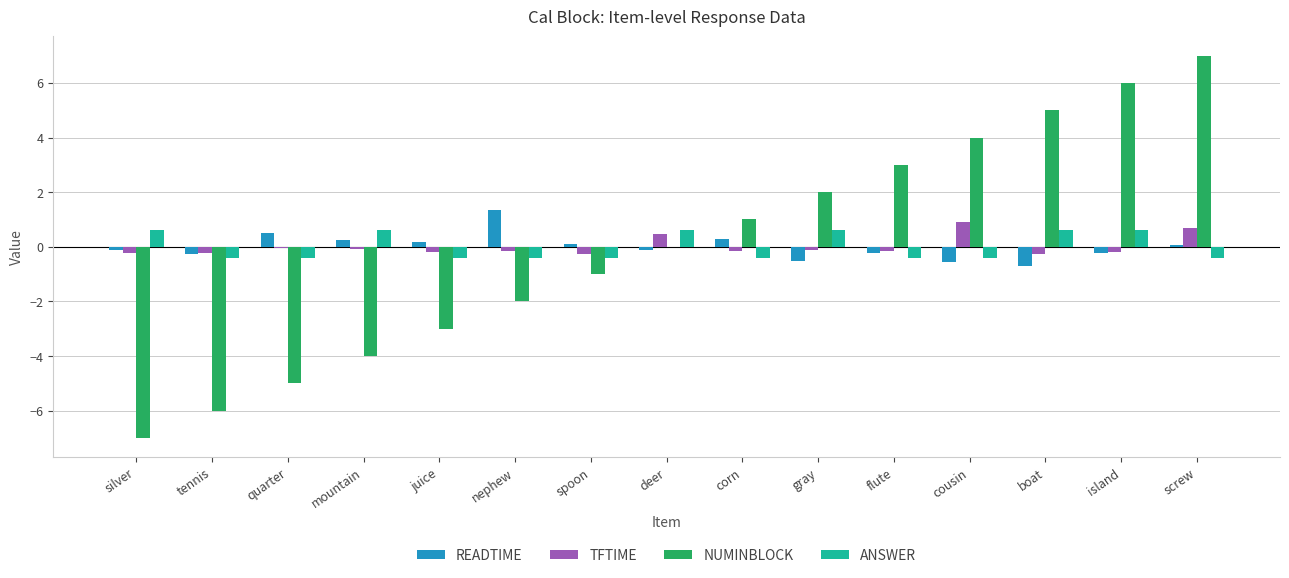

Which category has the highest value in the READTIME series?

nephew